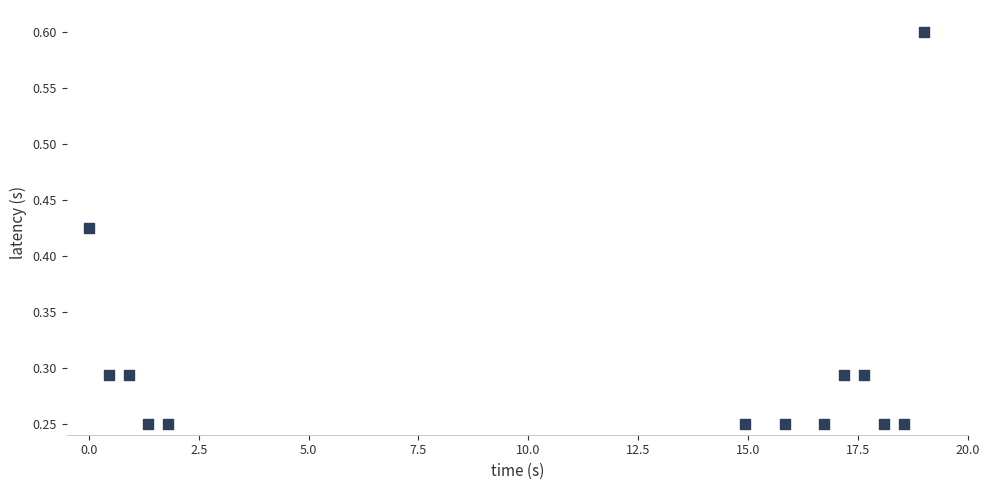

What is the range of X values (max minus min)?

19.0